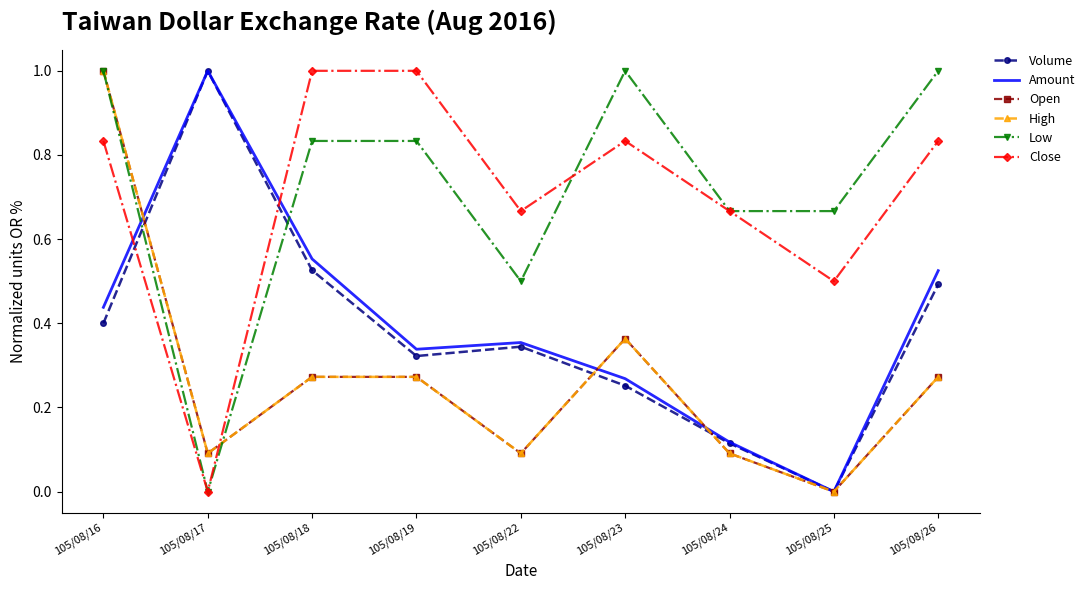

What is the value of the Amount point at the 1st from the left?

0.4